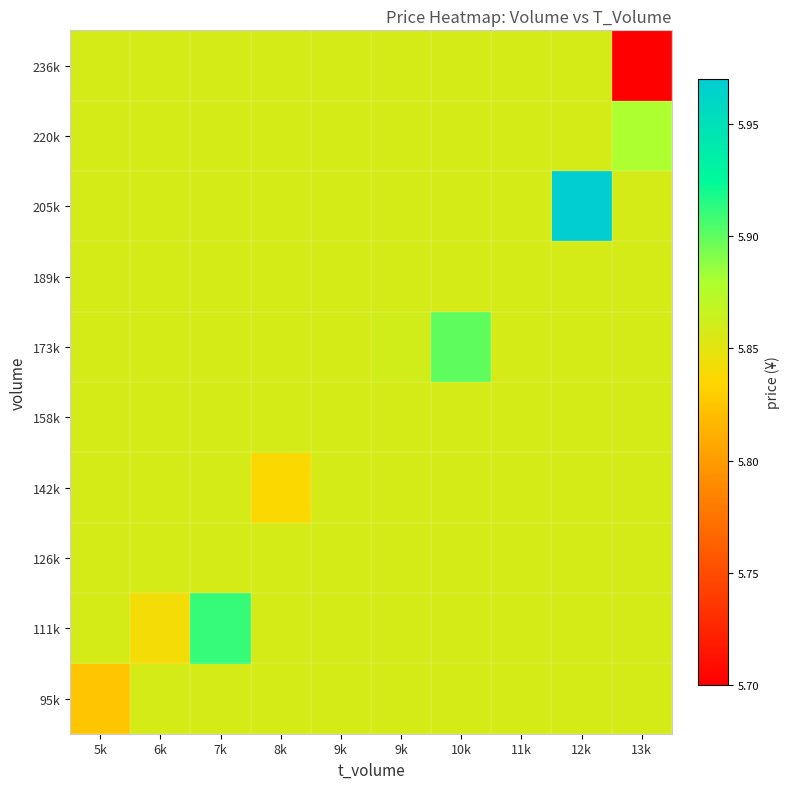

Which series has the largest total across all categories?

205k